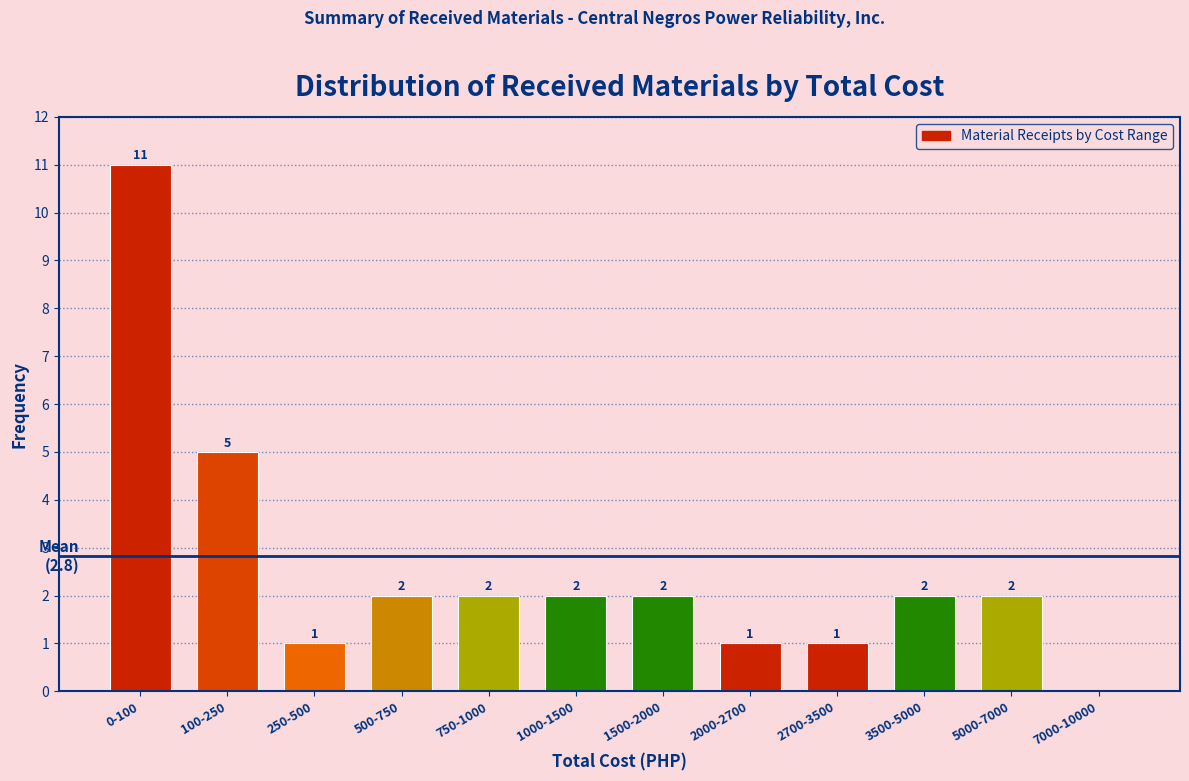

Reading left to right, transcribe all the data shown in this chart.

0-100=11	100-250=5	250-500=1	500-750=2	750-1000=2	1000-1500=2	1500-2000=2	2000-2700=1	2700-3500=1	3500-5000=2	5000-7000=2	7000-10000=0